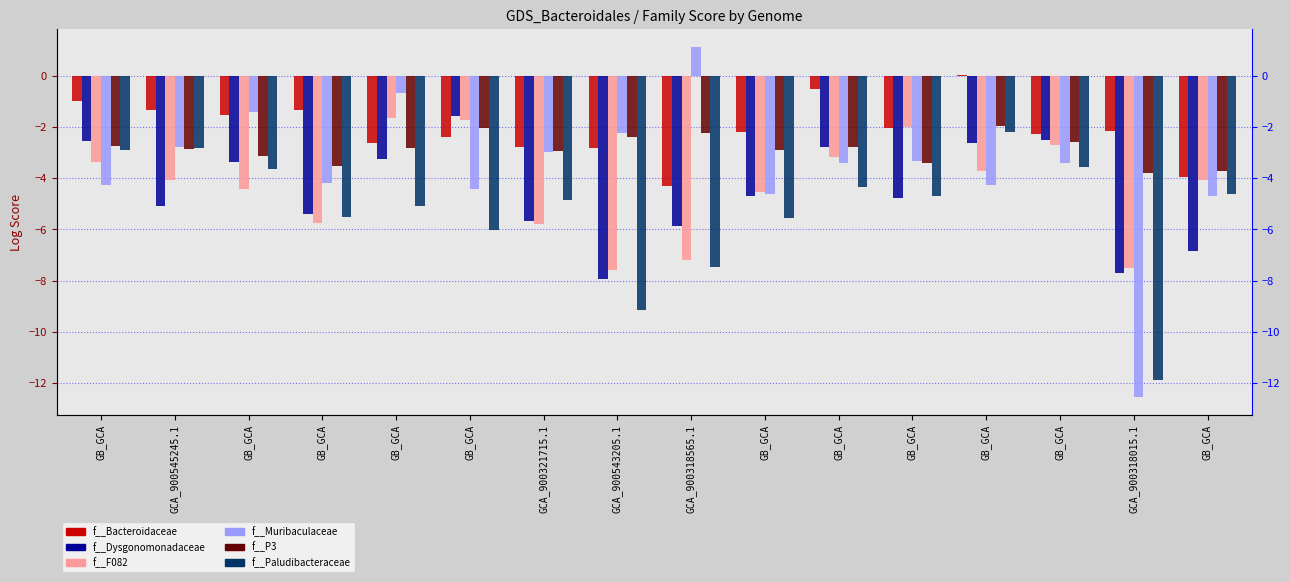

What is the spread (max minus min) of values at GB_GCA?

3.3